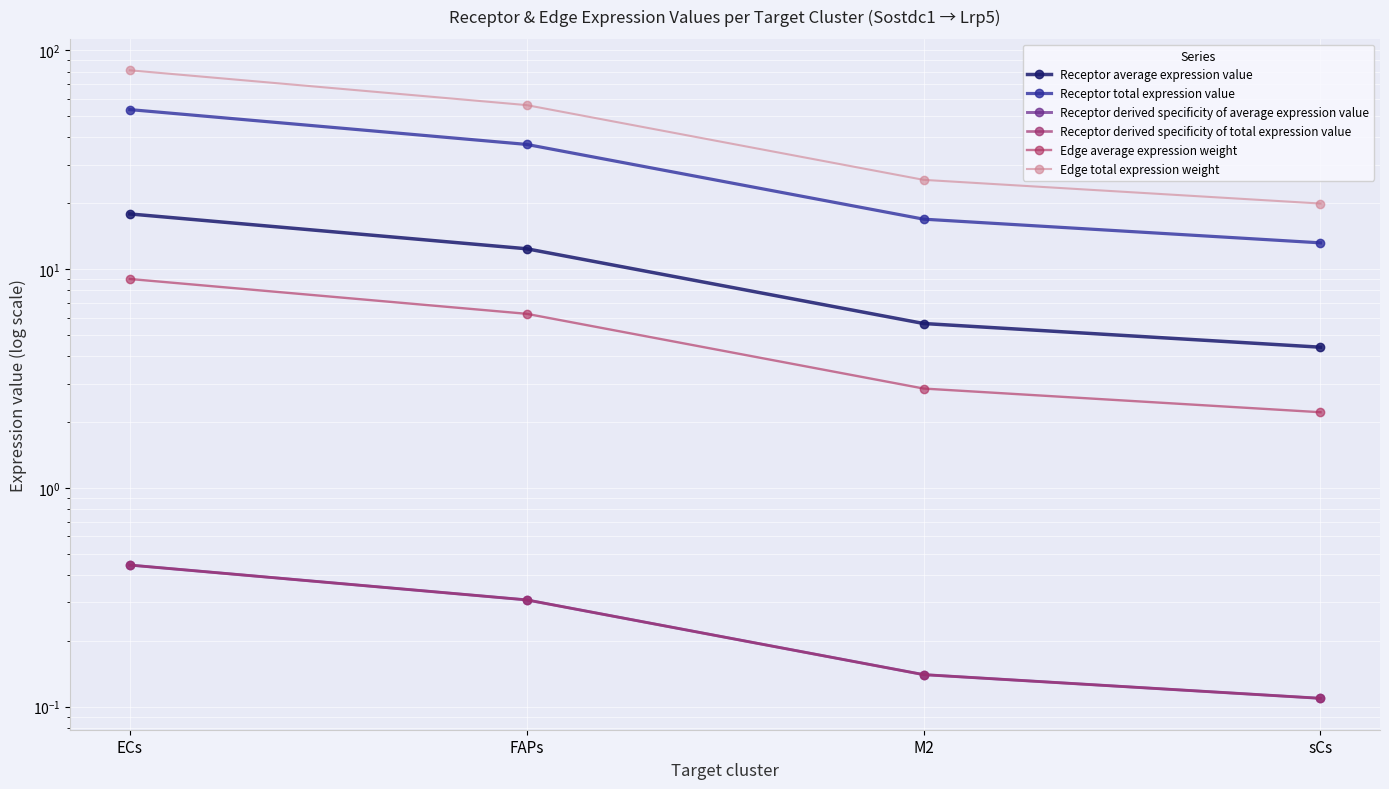

Reading left to right, what are all the values shown in this chart?

Receptor average expression value: 17.9	12.4	5.6	4.4
Receptor total expression value: 53.7	37.2	16.9	13.2
Receptor derived specificity of average expression value: 0.4	0.3	0.1	0.1
Receptor derived specificity of total expression value: 0.4	0.3	0.1	0.1
Edge average expression weight: 9.0	6.2	2.8	2.2
Edge total expression weight: 81.2	56.2	25.6	20.0